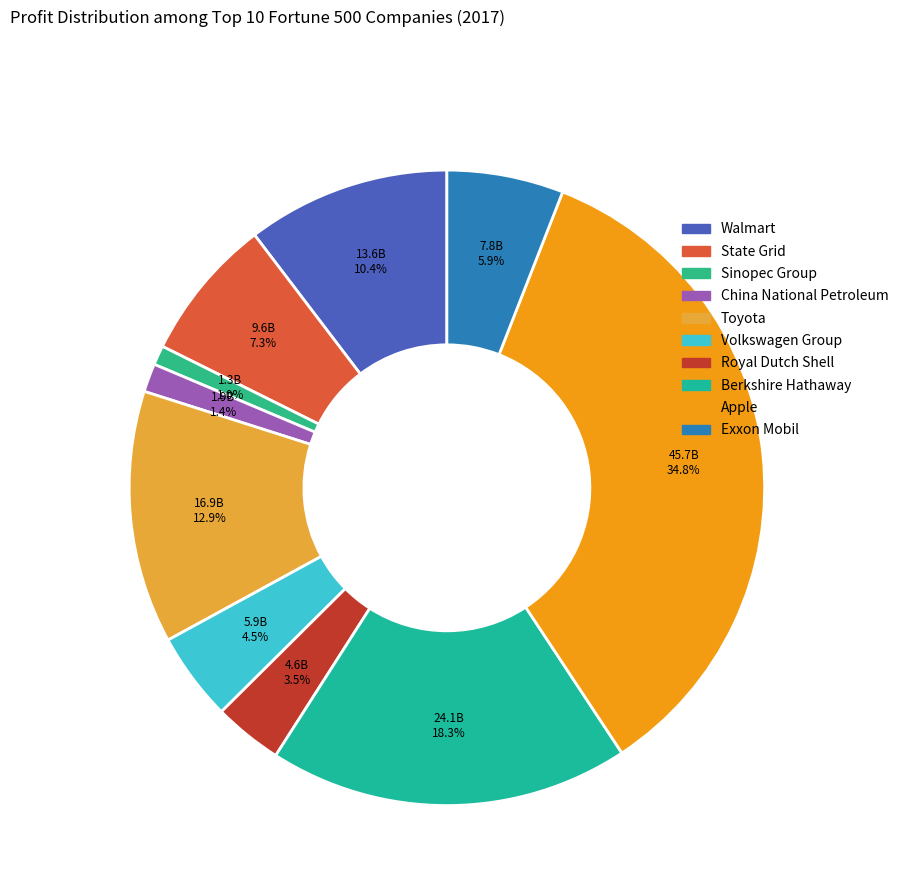

To the nearest percent, what is the difference between the largest and smallest slice percentages?

34%